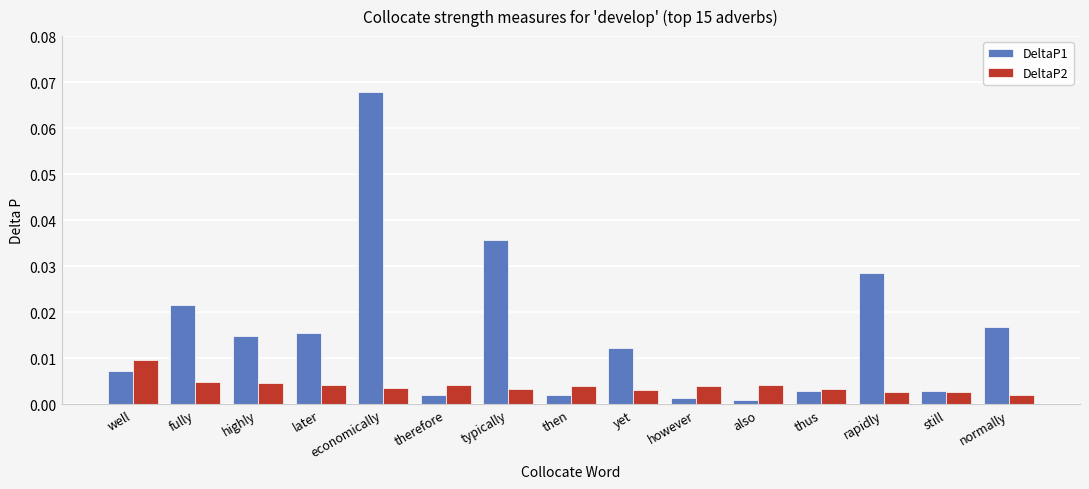

Rank the series by their maximum value, from lowest to highest.

DeltaP2, DeltaP1